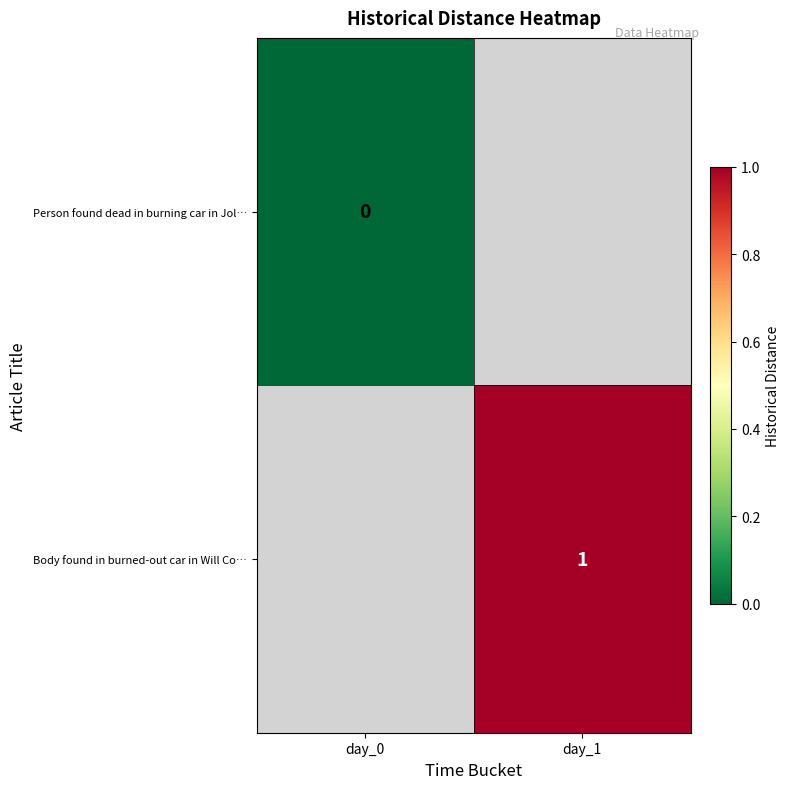

True or false: Body found in burned-out car in Will Co… has a value of 1 at day_1.

True